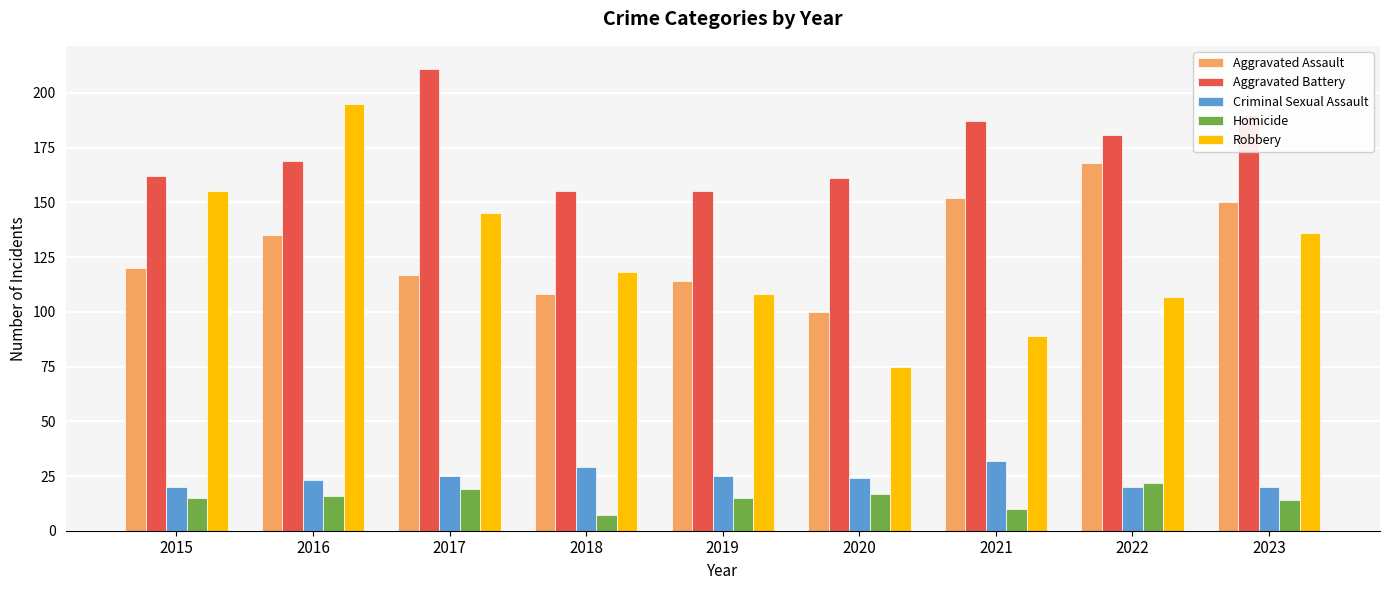

At which category is the sum across all series the highest?

2016